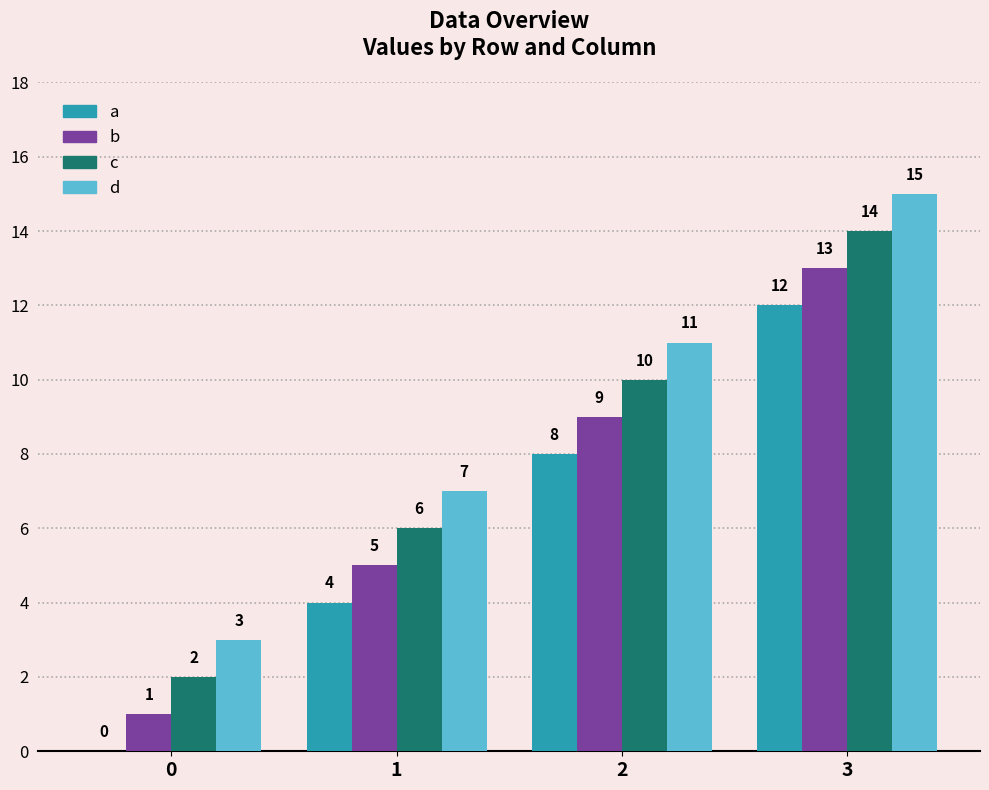

Read the a value at 3.

12